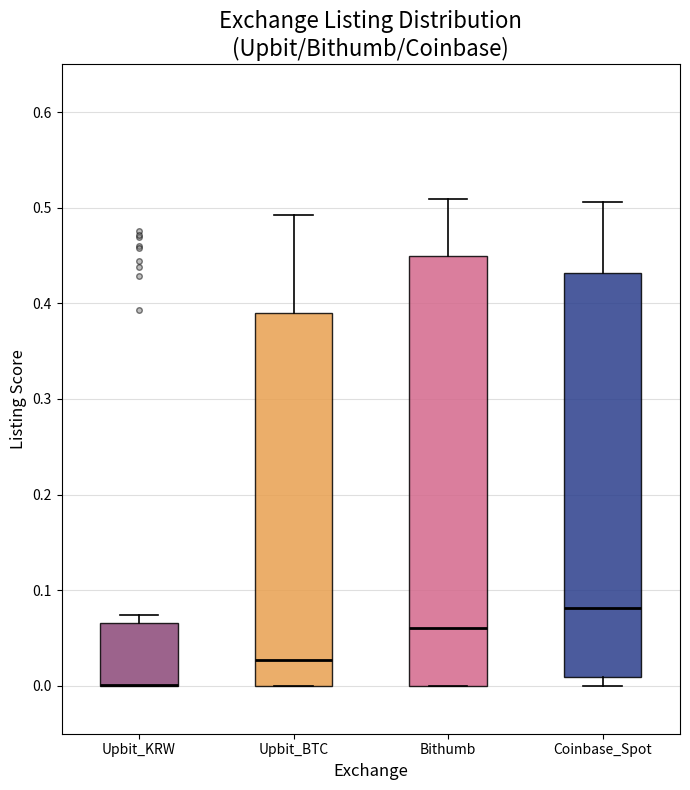

Reading left to right, transcribe this box plot: for each box, give where its median line is, the range the box spans, and where its two whiskers end, as read against the y-axis. The values are not printed on the chart, so give them approximately, as read against the axis.

Upbit_KRW: median 0.00 (drawn on the box's lower edge), box 0.00 to 0.07, whiskers 0.00 to 0.07 (just above the box's upper edge)
Upbit_BTC: median 0.03, box 0.00 to 0.39, whiskers 0.00 to 0.49
Bithumb: median 0.06, box 0.00 to 0.45, whiskers 0.00 to 0.51
Coinbase_Spot: median 0.08, box 0.01 to 0.43, whiskers 0.00 to 0.51